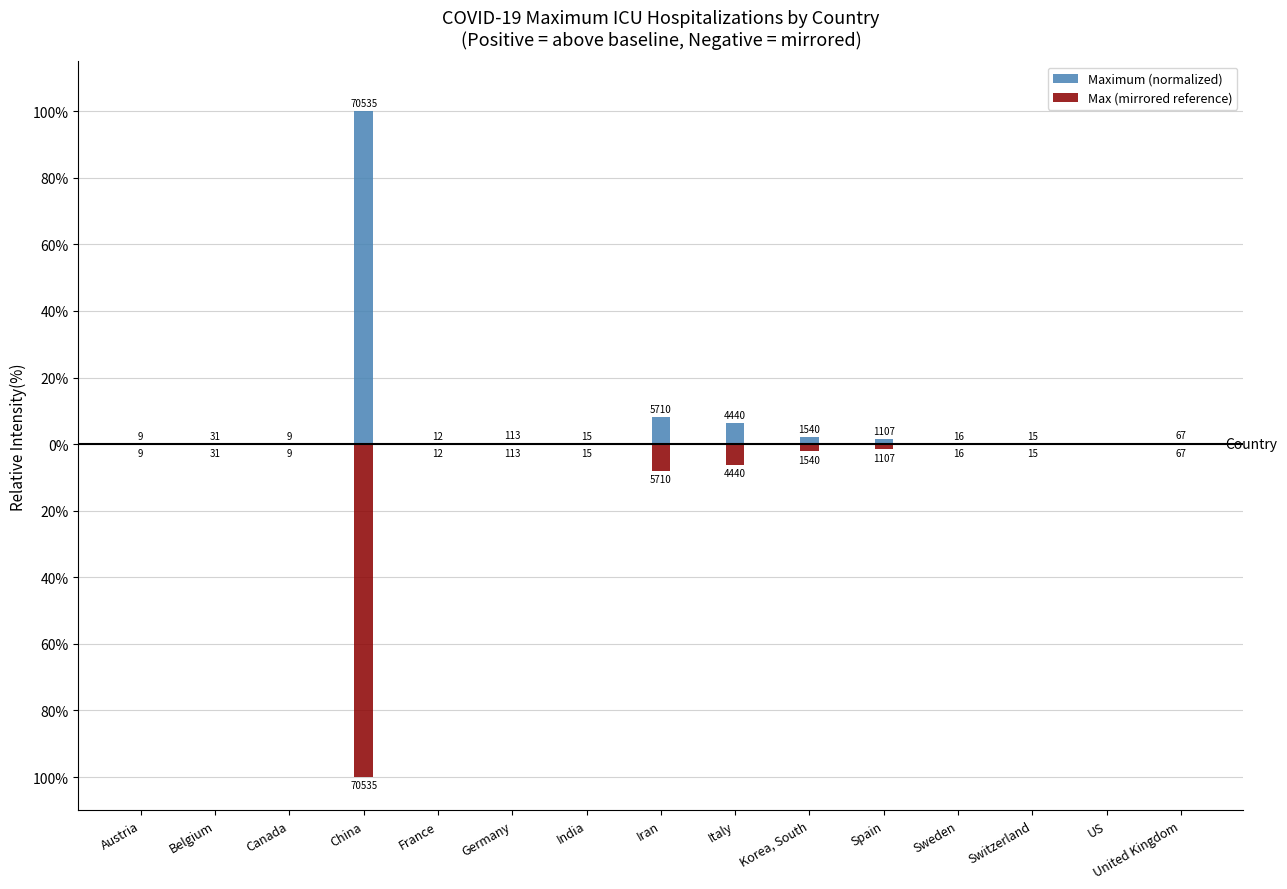

Between Korea, South and US, which series saw the biggest shift?

Maximum (normalized)